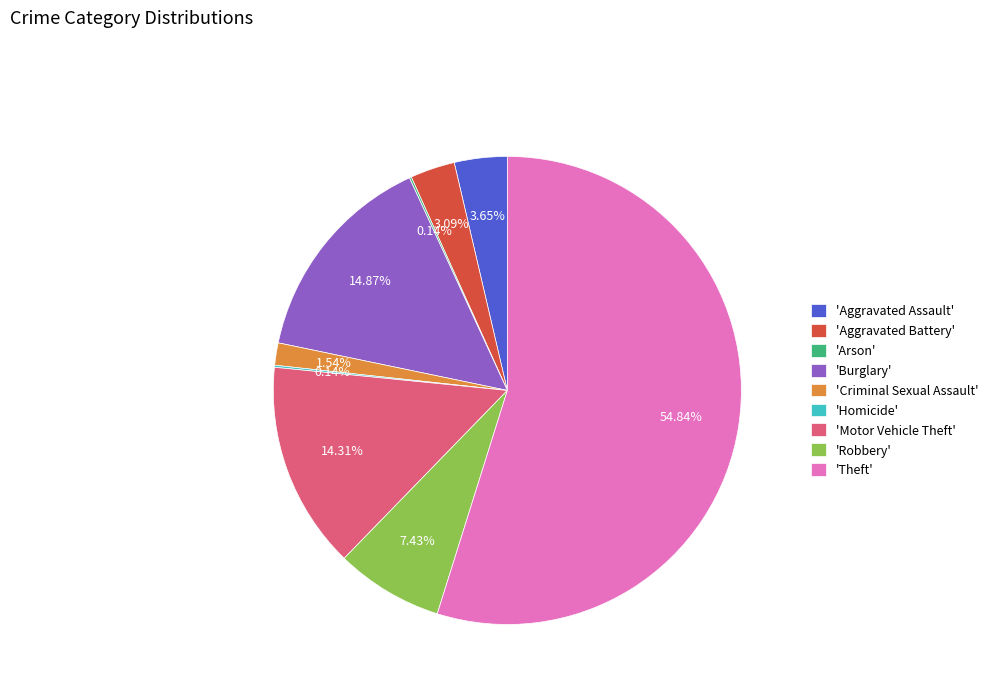

Approximately how many times larger is the value at 'Burglary' compared to 'Theft'?

0.3